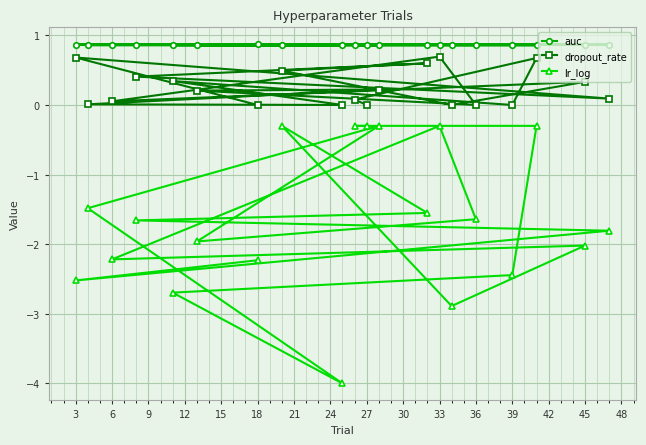

Which series has the largest range (max minus min)?

lr_log